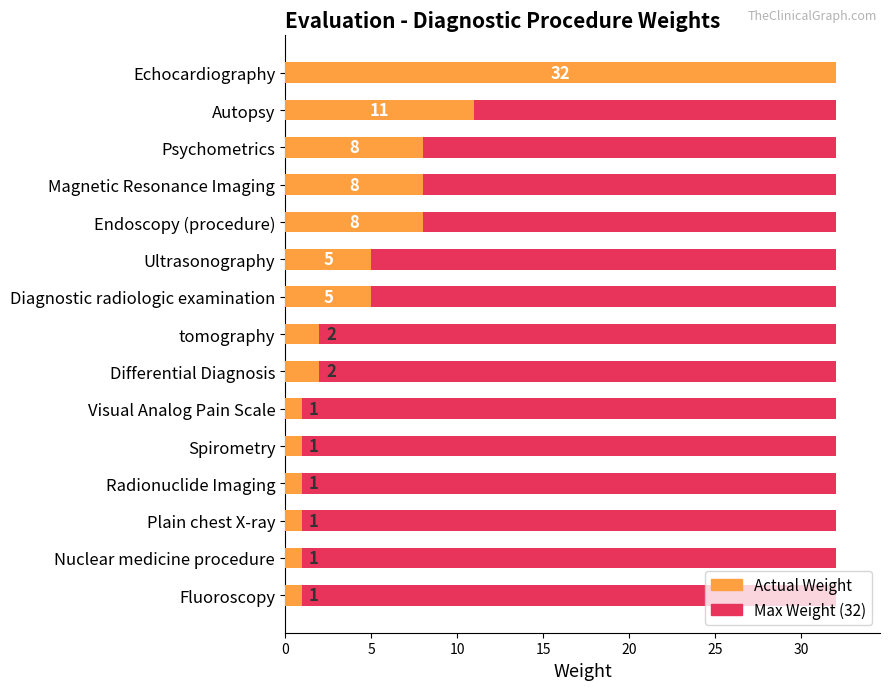

What is the lowest value of the Weight series?

1.0